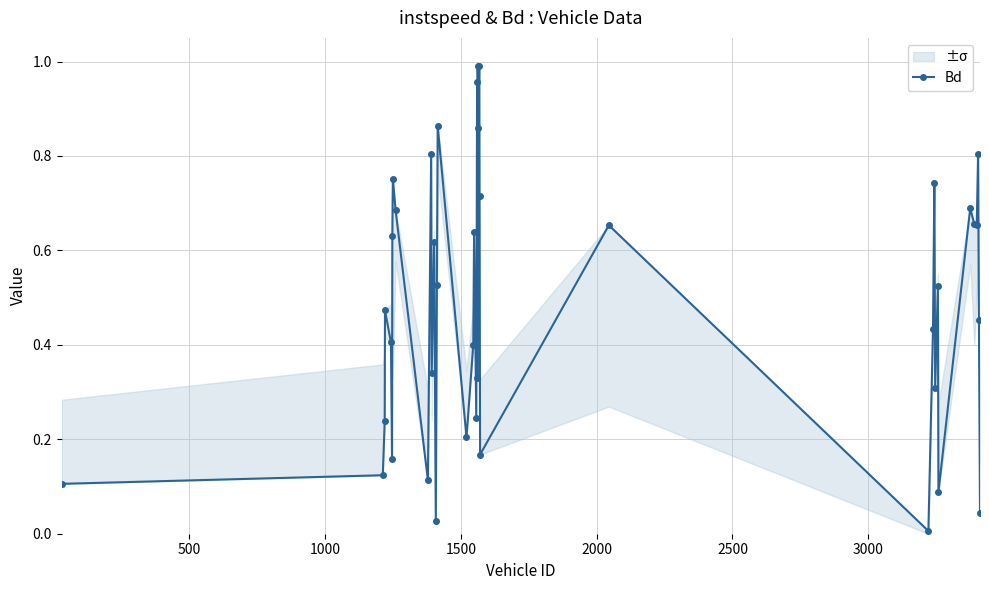

What is the average value?

0.5